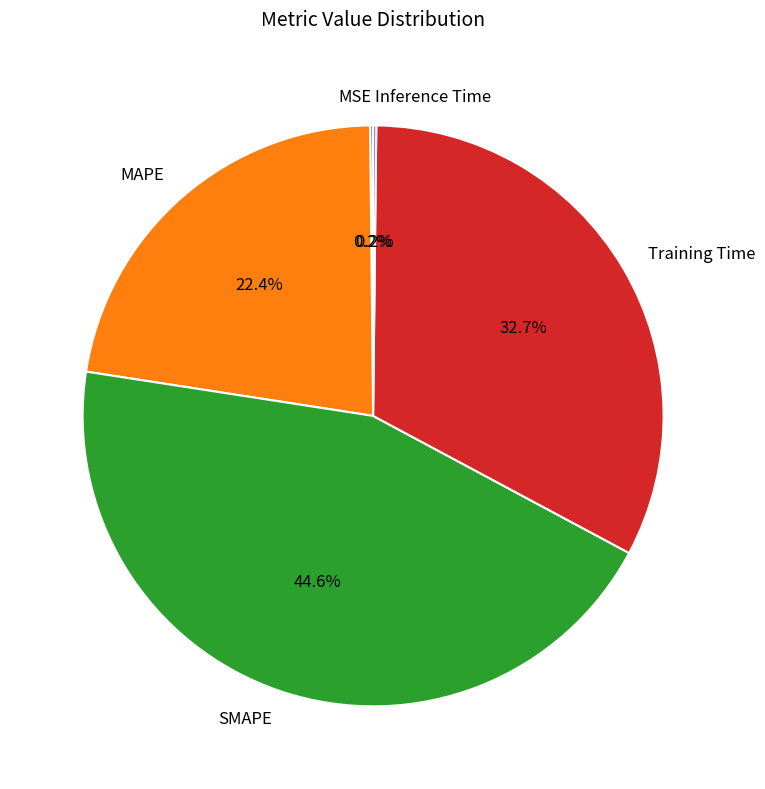

Which slice is the largest?

SMAPE